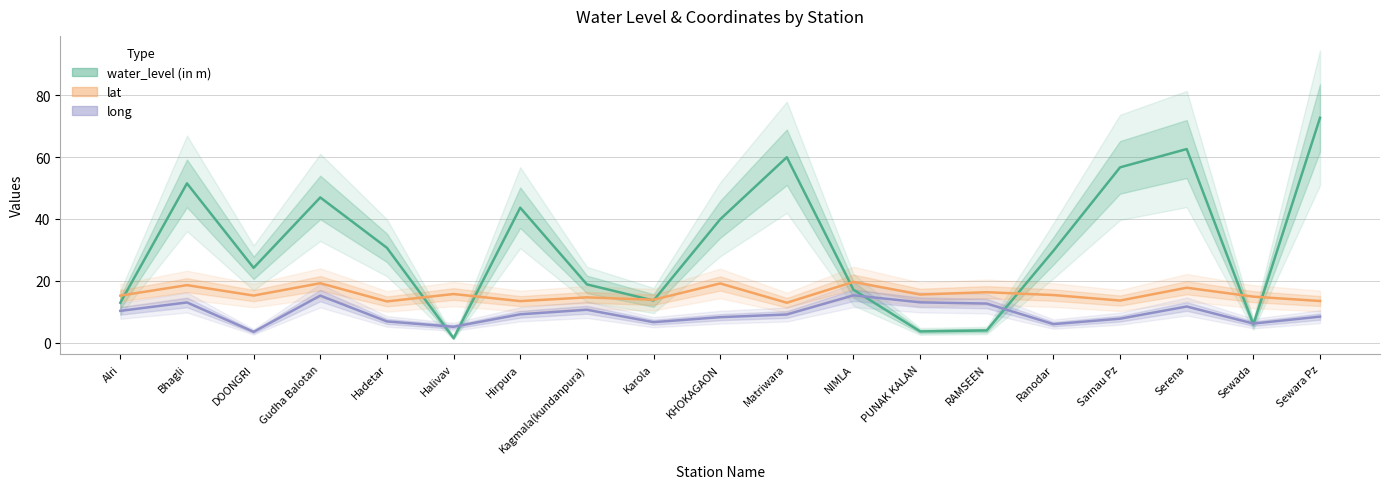

What is the smallest value displayed?

1.4